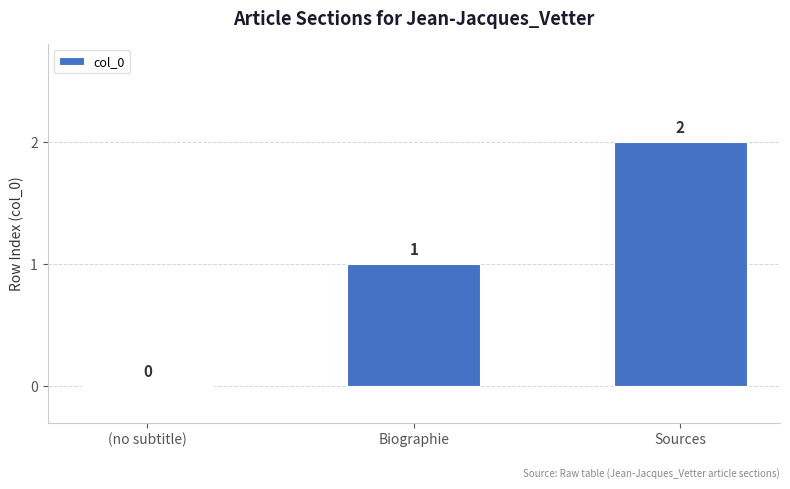

What is the sum of all values?

3